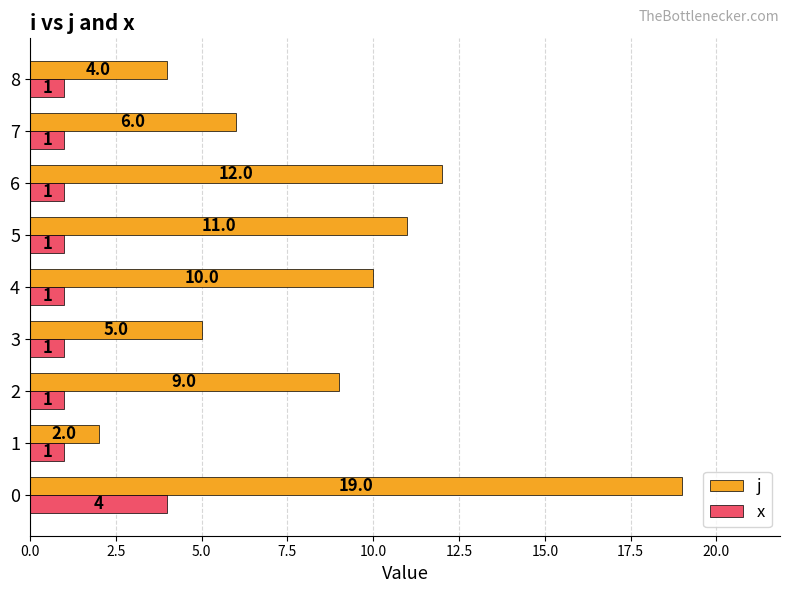

How many series are shown in this chart?

2